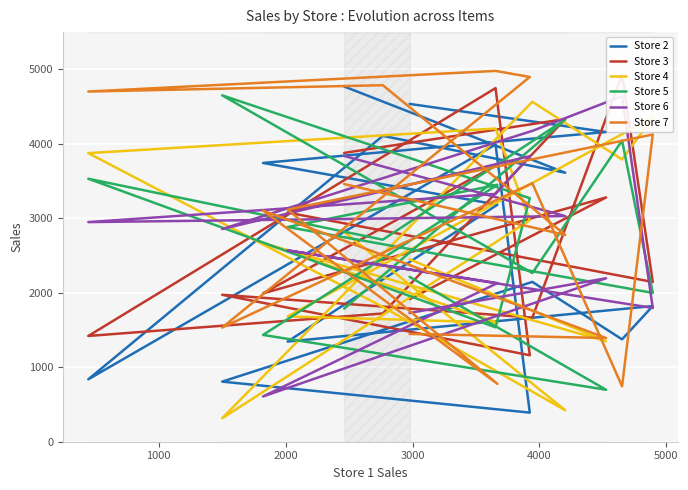

Which series has the largest total across all categories?

Store 7